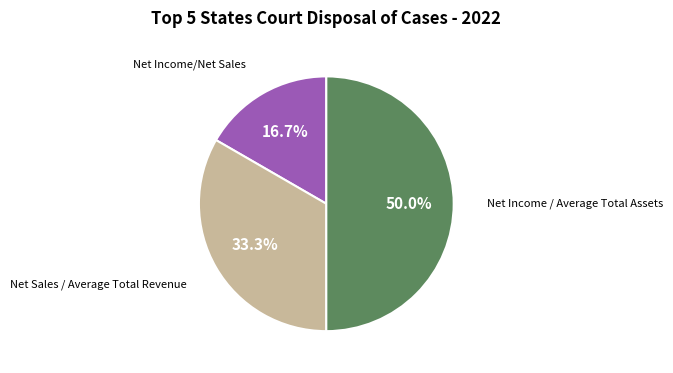

Count the number of slices in the pie.

3